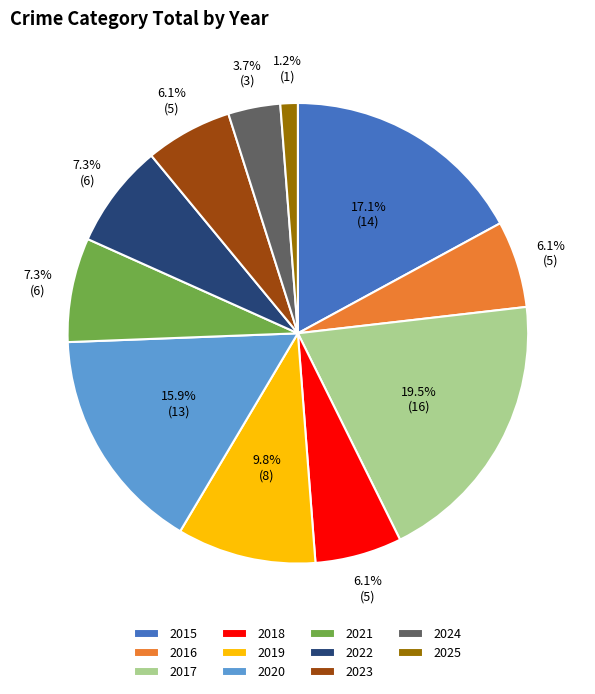

Which has a higher value, 2017 or 2025?

2017